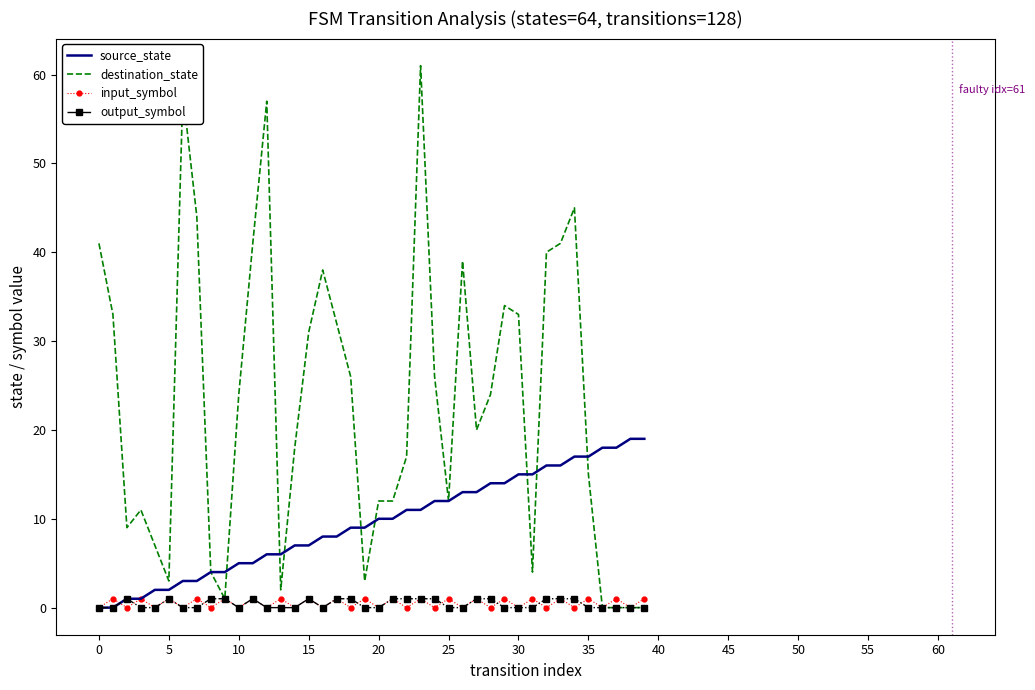

Which series has the widest spread of values?

destination_state